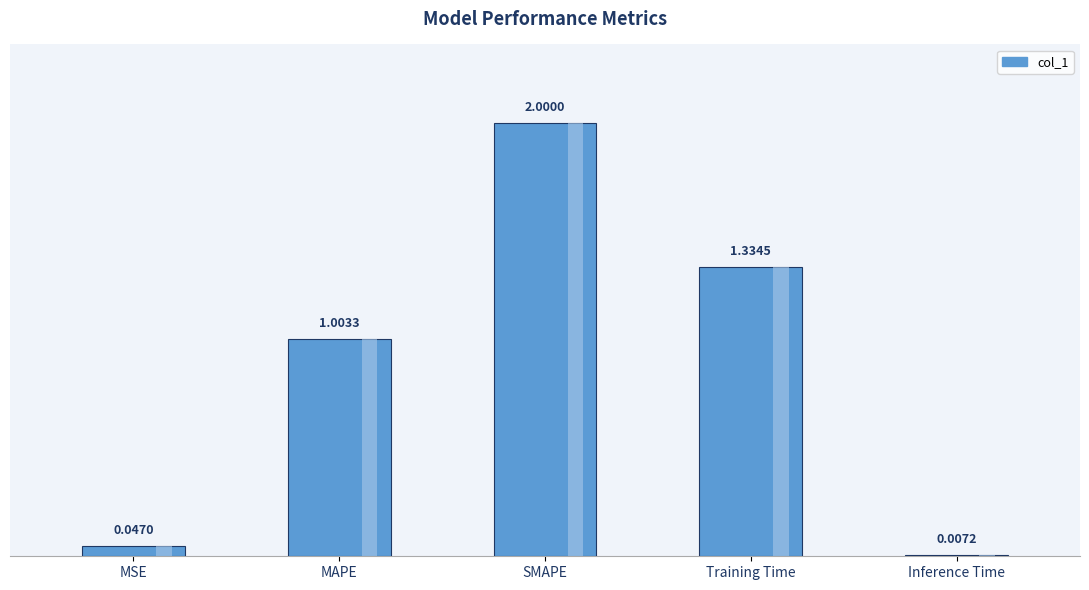

What is the sum of all values?

4.4